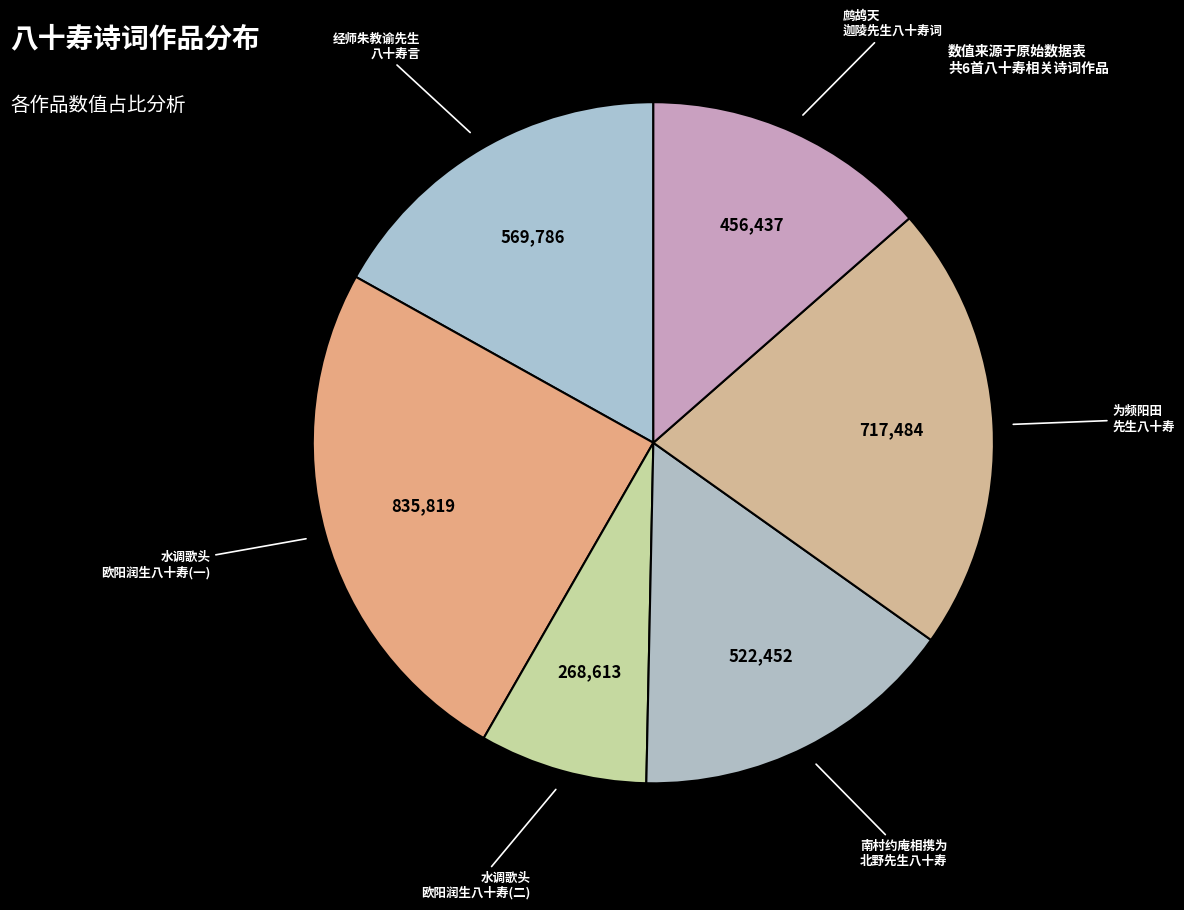

How many segments does this pie chart have?

6